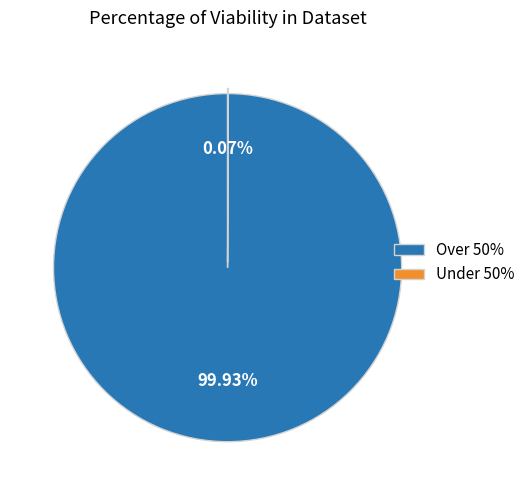

Does Over 50% represent more than half of the total?

Yes